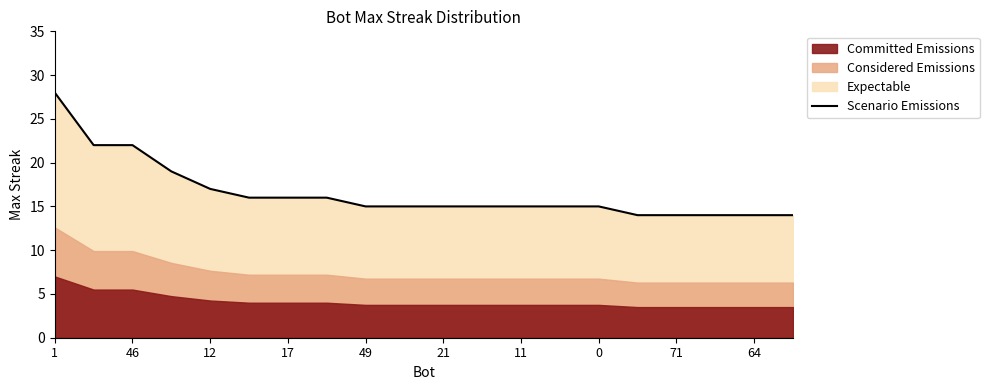

The value of Scenario Emissions at 71 is 14. True or false?

True